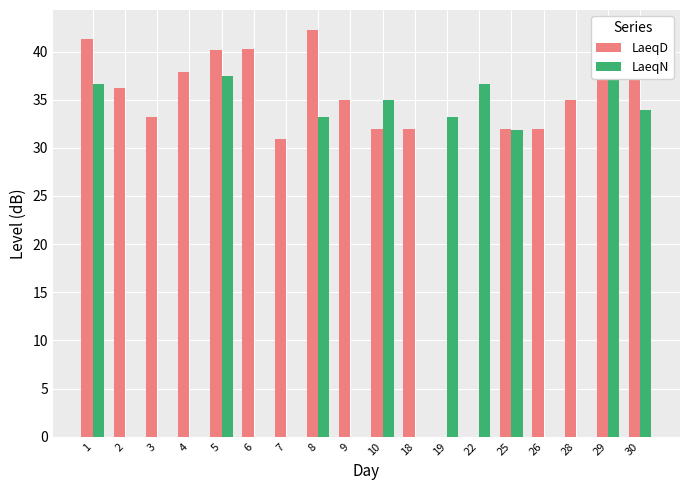

At which label is LaeqD closest to 21?

7